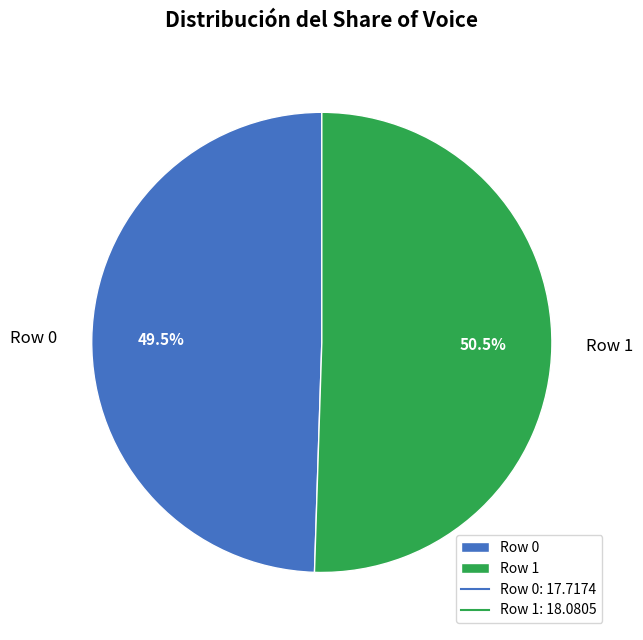

Which has a higher value, Row 0 or Row 1?

Row 1